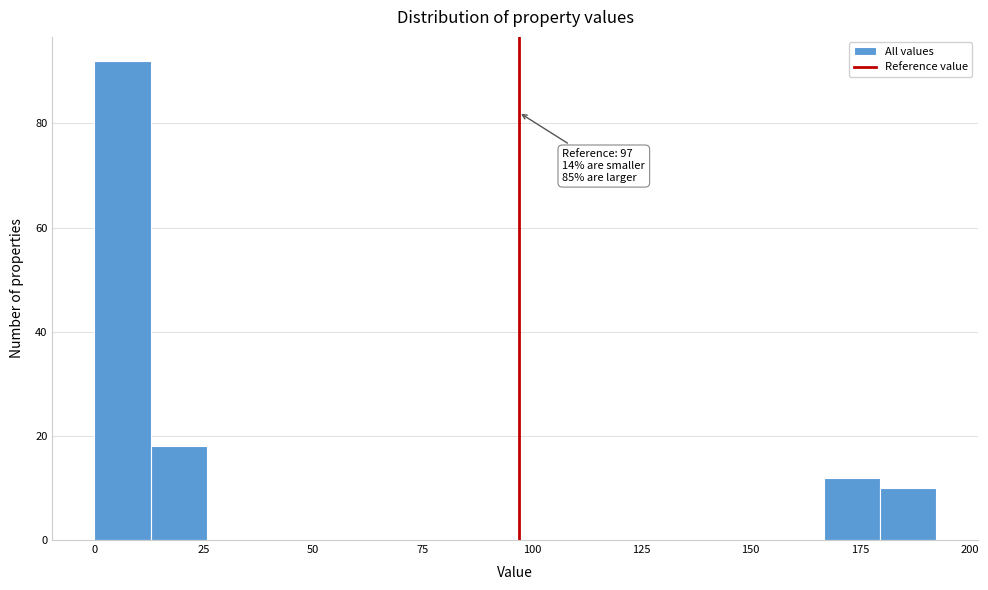

Read against the x-axis, roughly where is the centre of the tallest bar?

5